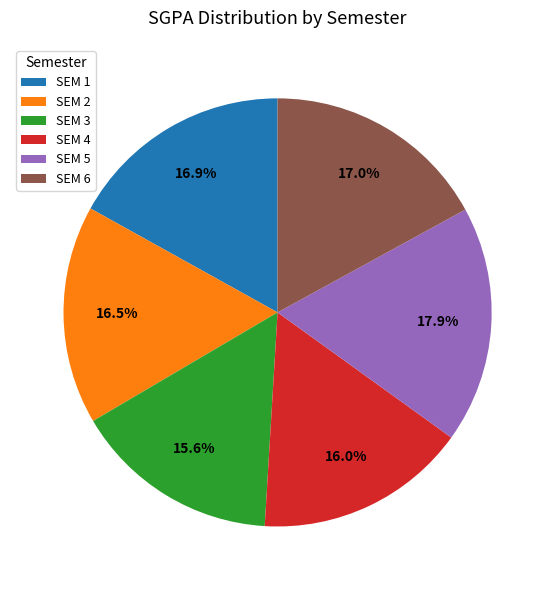

To the nearest percent, what is the difference between the largest and smallest slice percentages?

2%